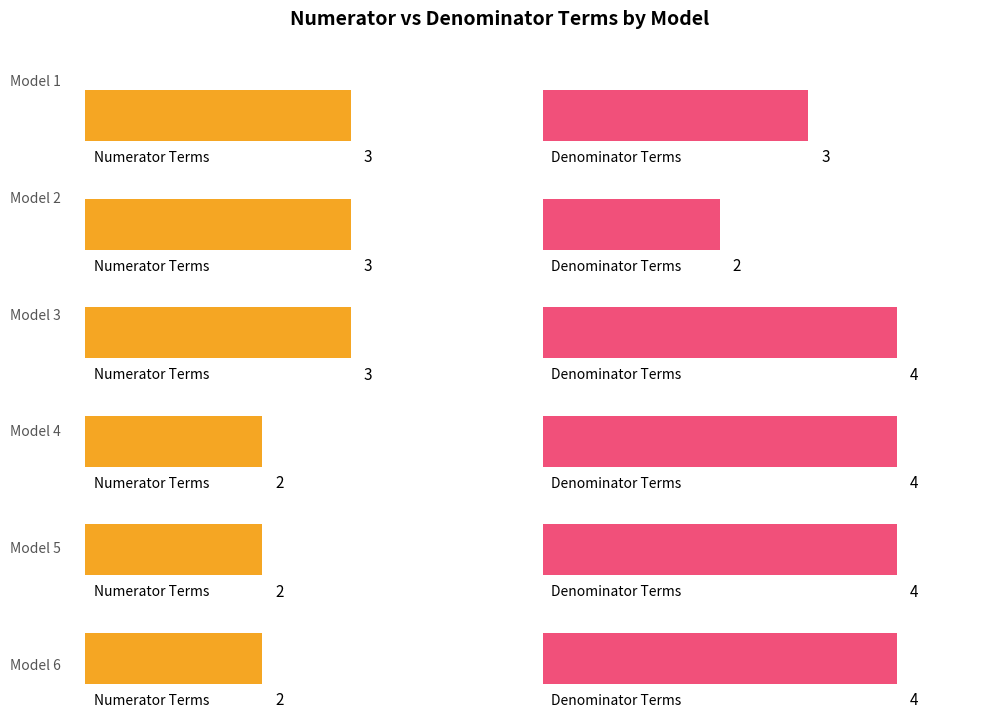

Reading right to left, transcribe all the data shown in this chart.

Numerator Terms: 2	2	2	3	3	3
Denominator Terms: 4	4	4	4	2	3